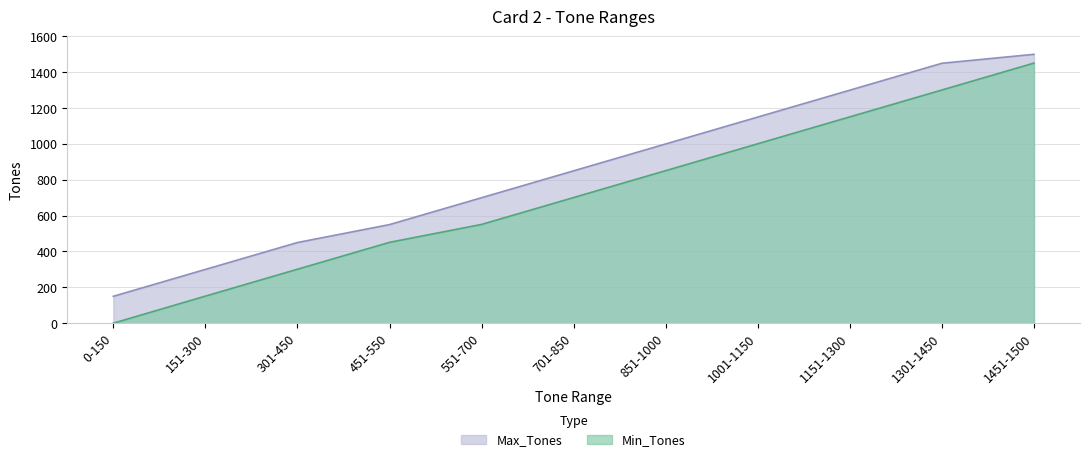

Does the chart have visible grid lines?

Yes